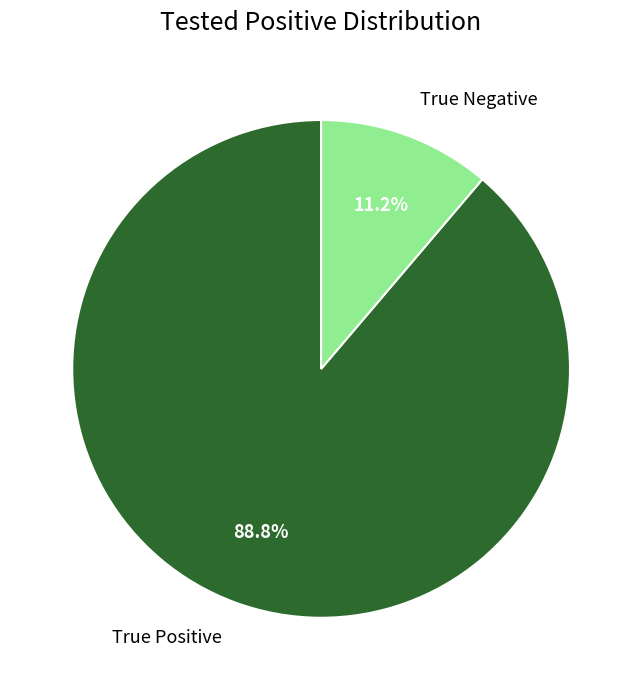

What percentage do True Positive and True Negative together represent?

100.0%